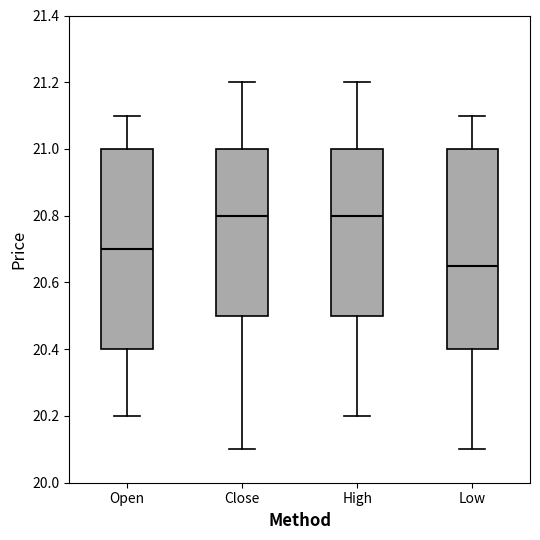

Where is the upper edge of the box for Open on the y-axis? The values are not printed on the chart, so give them approximately, as read against the axis.

21.00